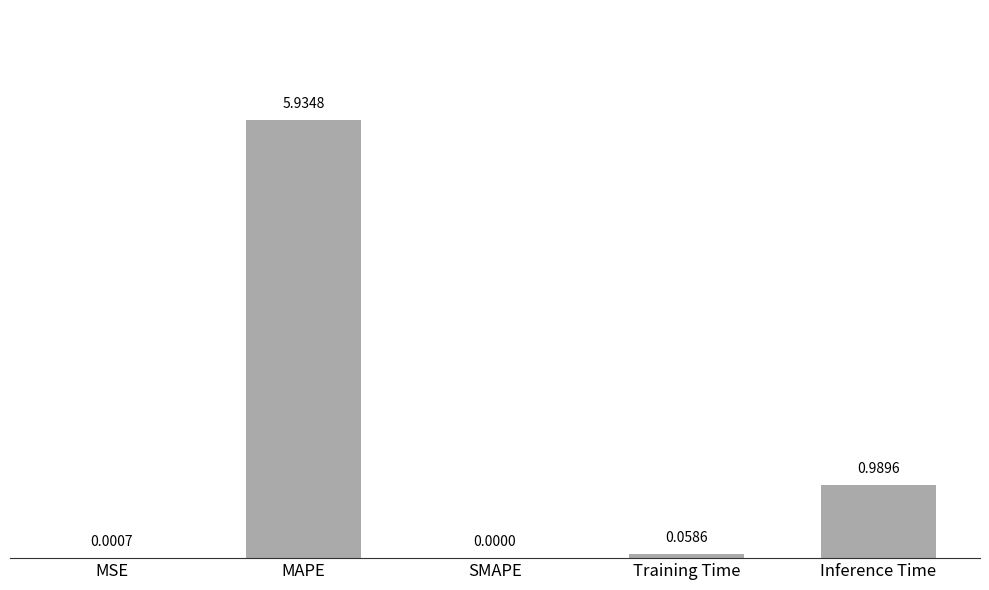

What is the change in value from MAPE to Training Time?

-5.9